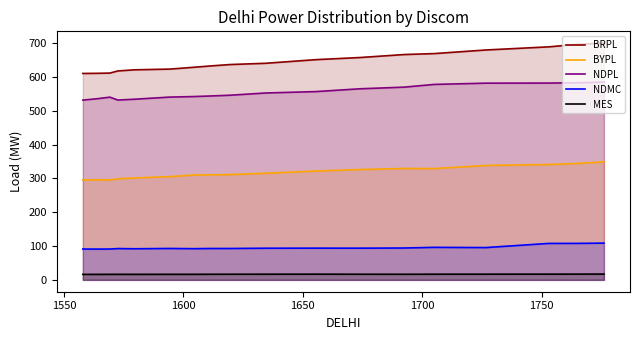

What are all the series names shown in the legend?

BRPL, BYPL, NDPL, NDMC, MES